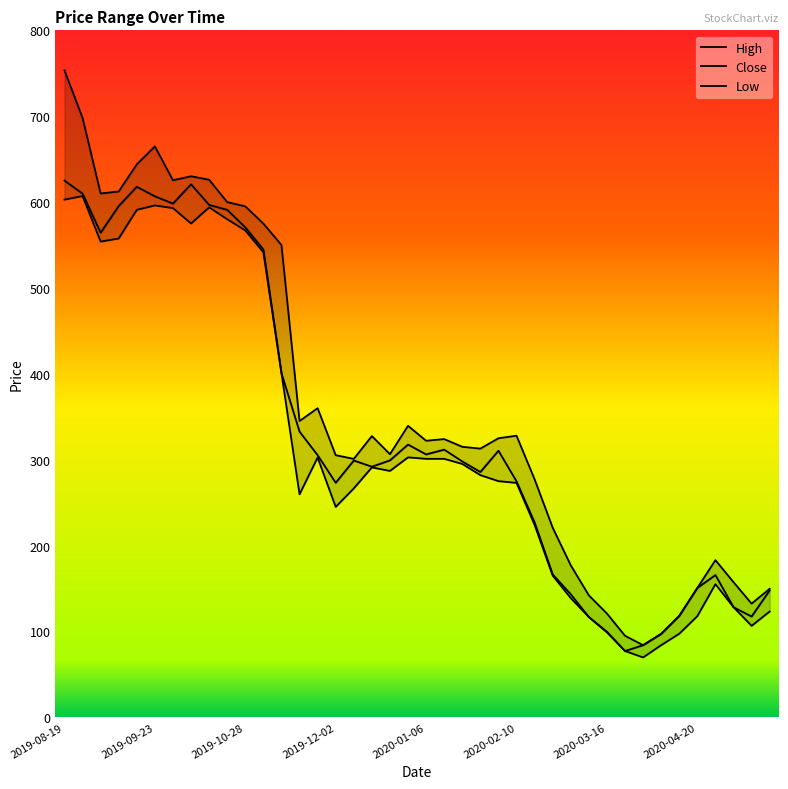

True or false: High and Close cross at least once.

False